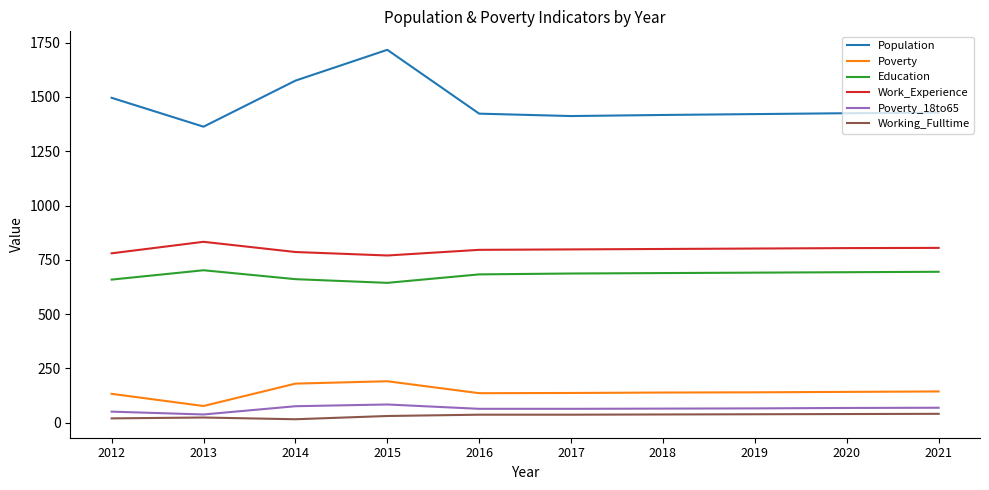

Where is Population nearest to the value 1540?

2014